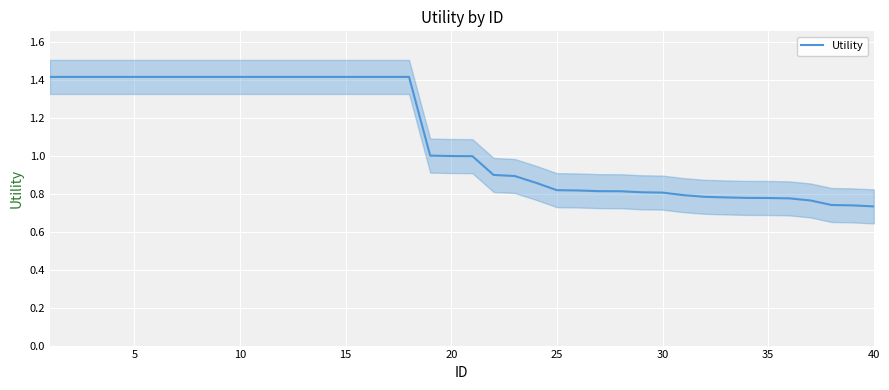

Does the chart display data point markers on the line(s)?

No